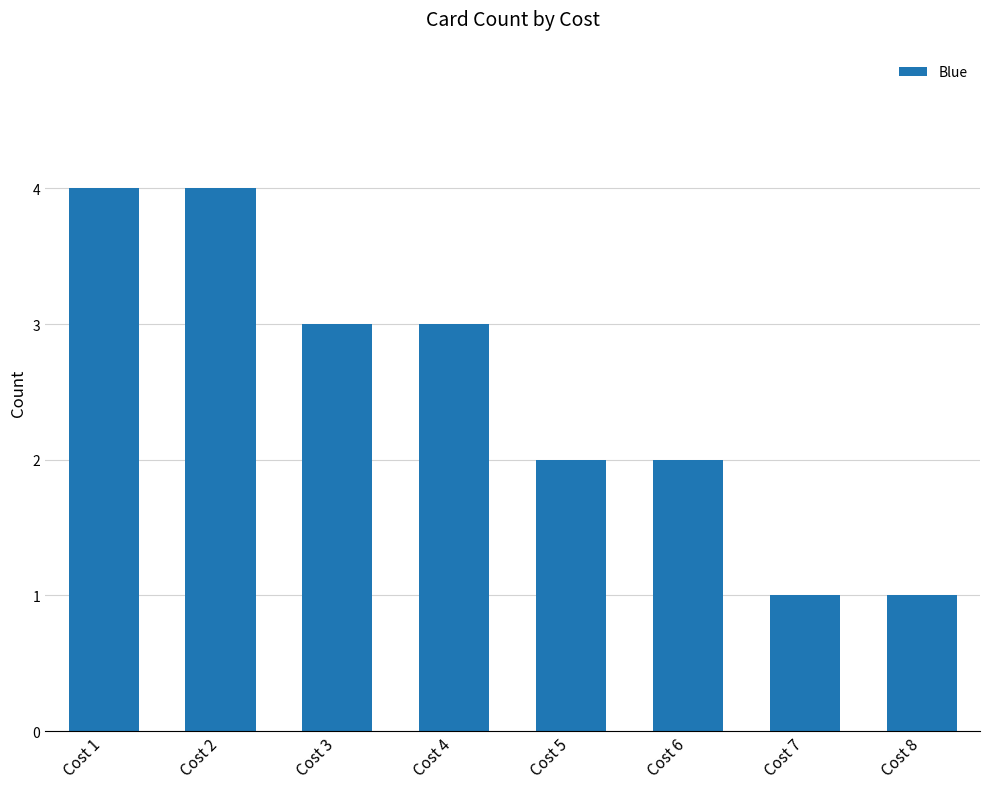

What is the sum of all values?

20